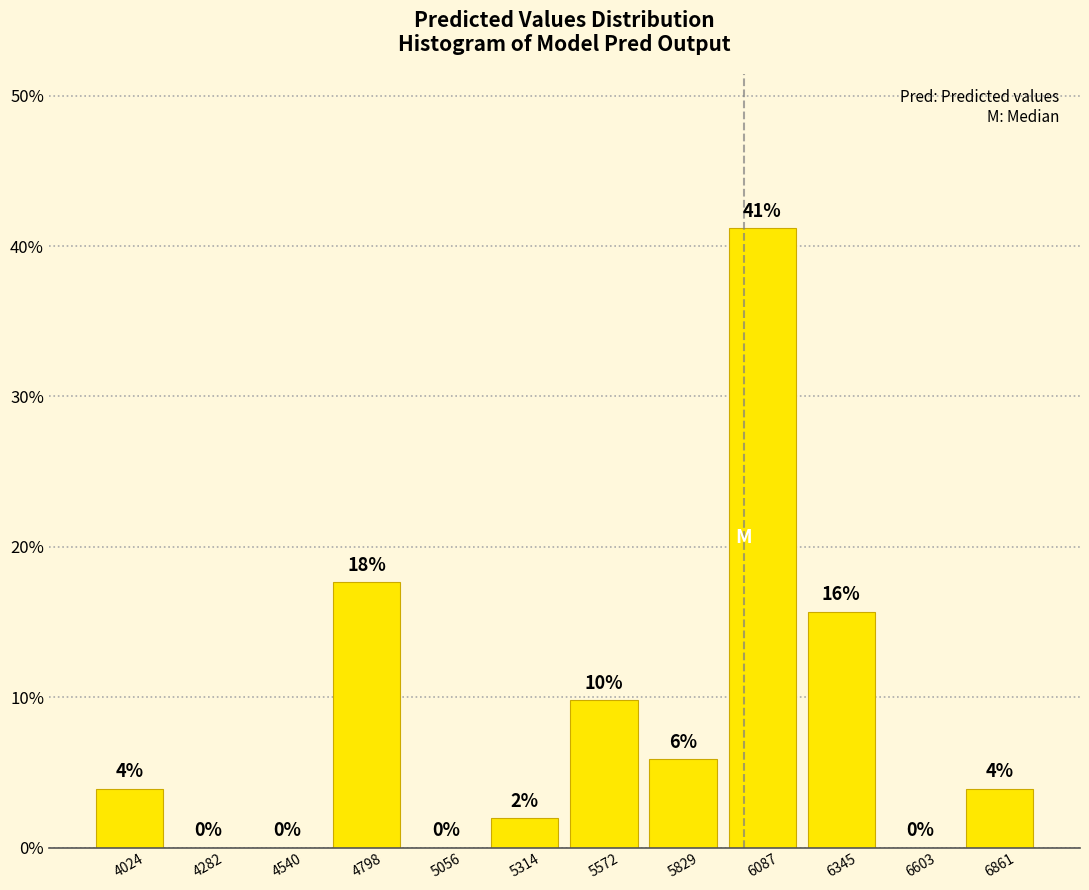

Which range on the x-axis has the tallest bar?

5950 to 6200